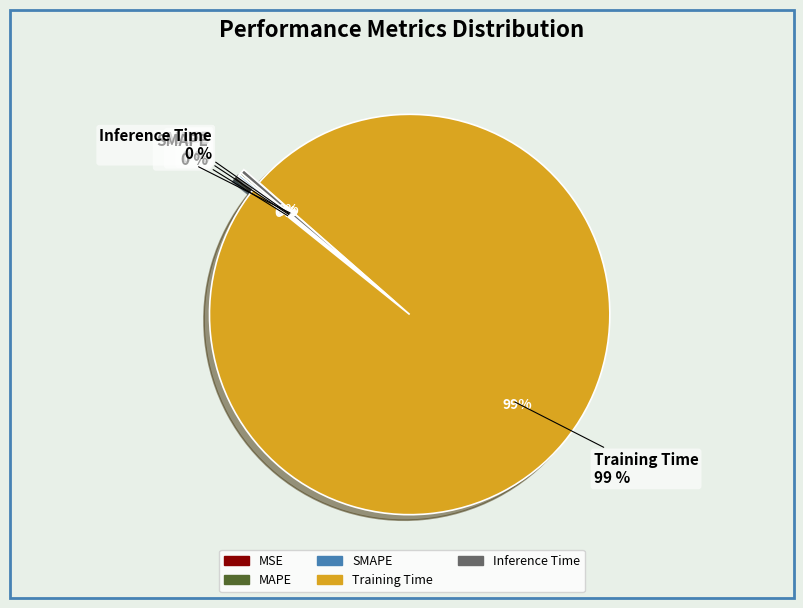

How much of the chart is everything except Training Time?

0.7%